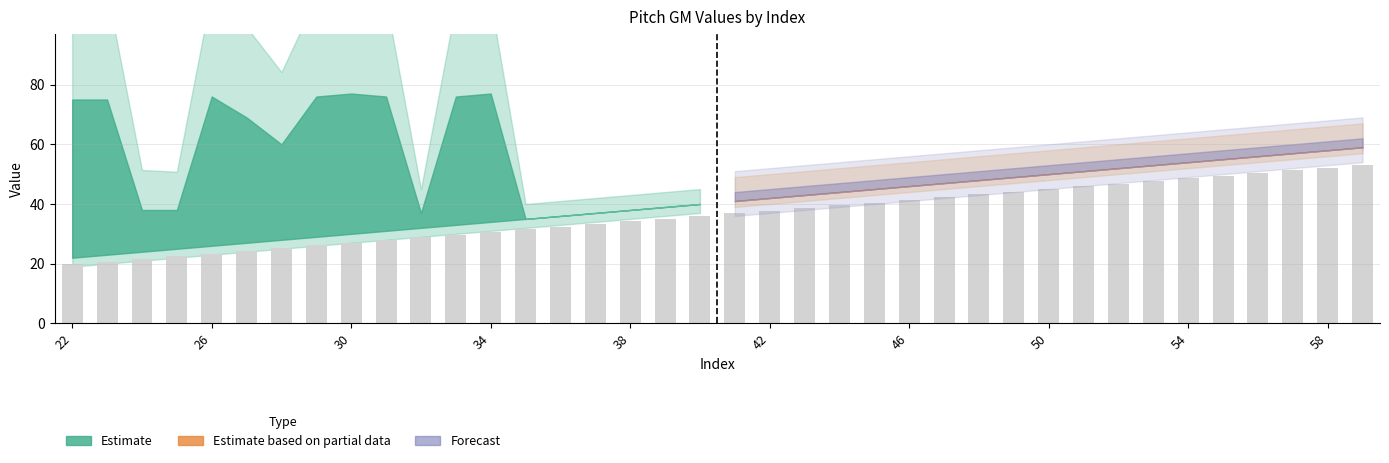

What is the sum of all values?

1385.1